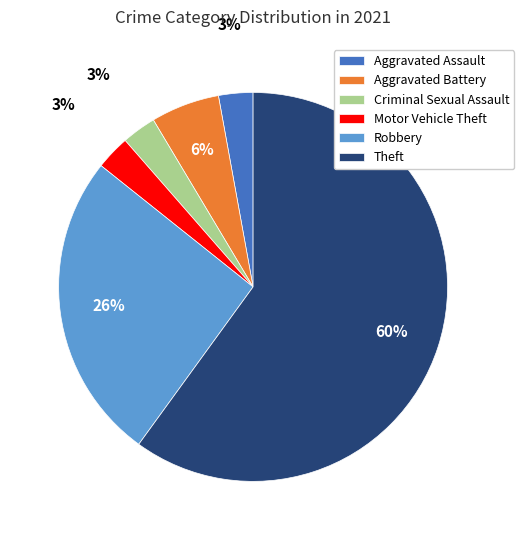

What percentage is the Aggravated Assault slice, to the nearest percent?

3%